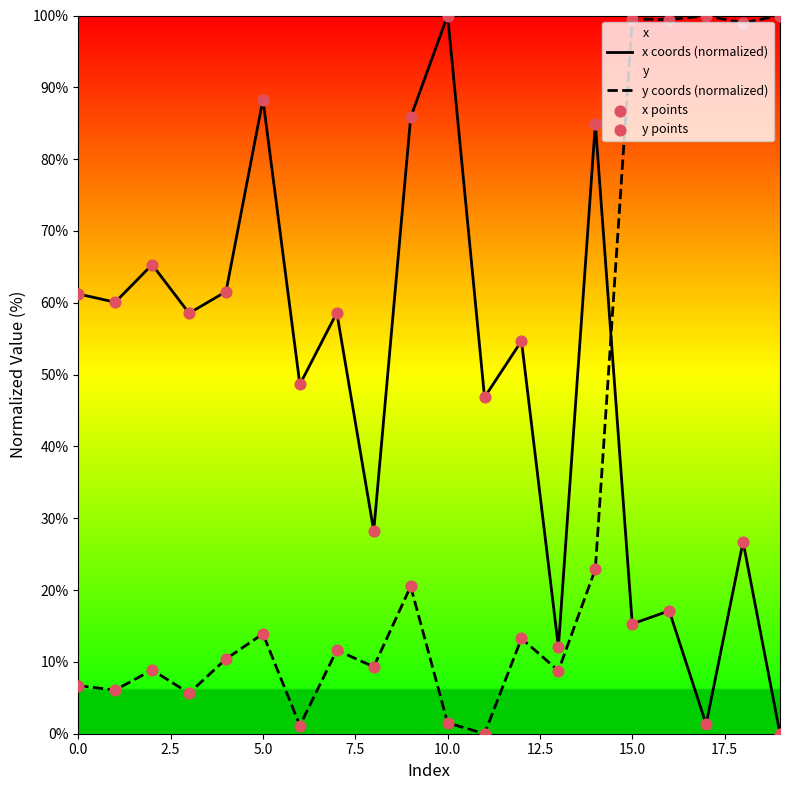

Which series has the largest total across all categories?

x coords (normalized)